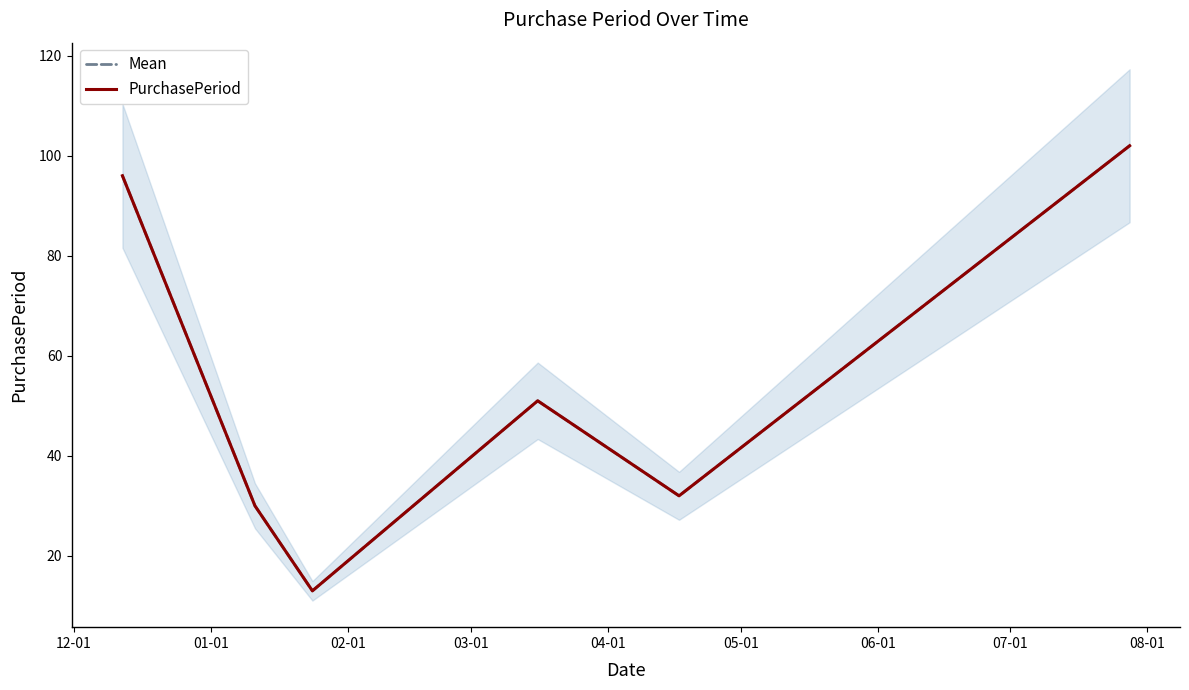

Where is PurchasePeriod nearest to the value 57?

03-01